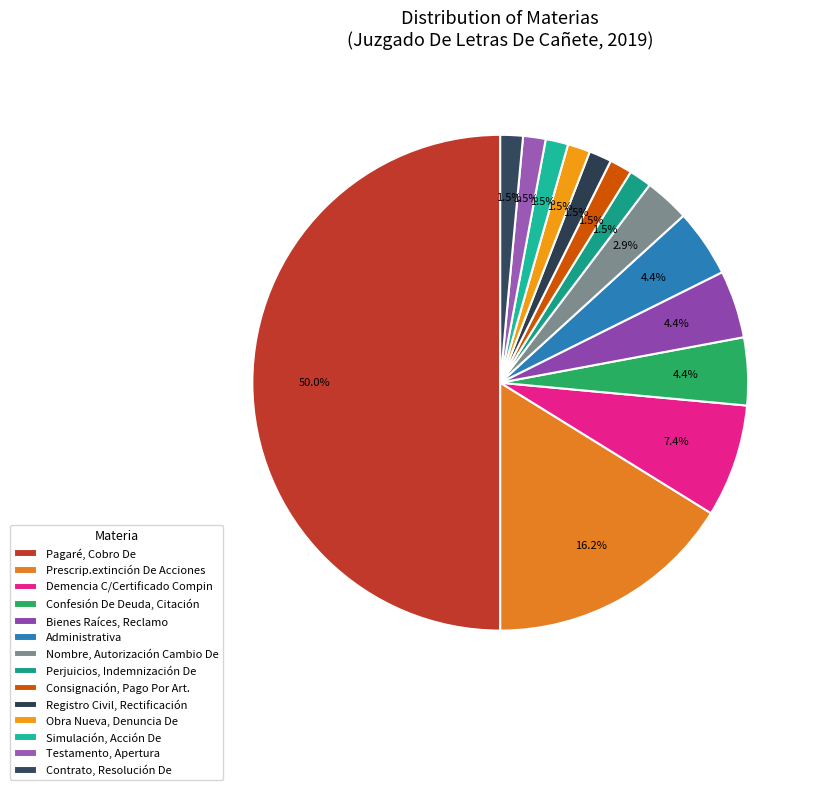

Is there any slice that represents more than half of the pie?

No